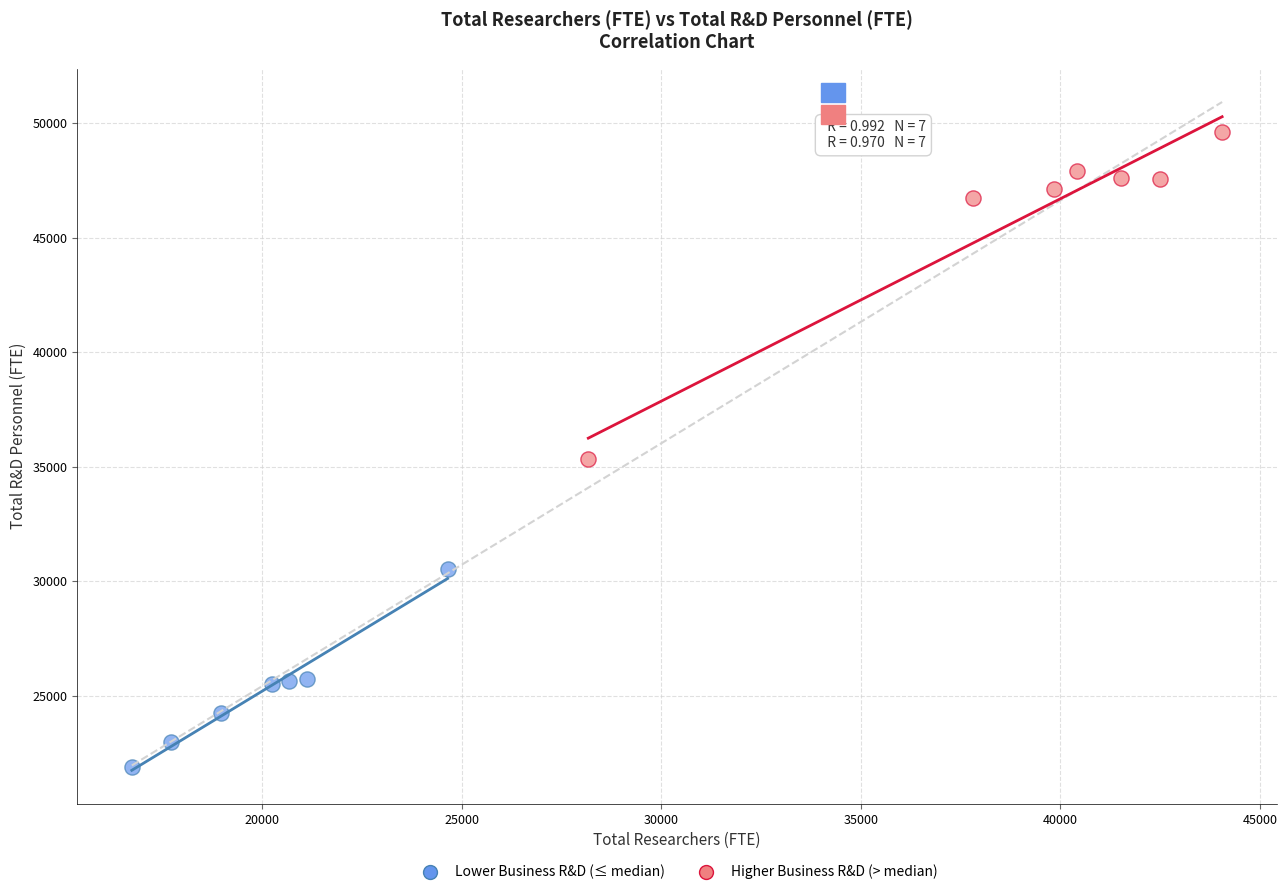

Which series has the widest spread of Y values?

Higher Business R&D (> median)